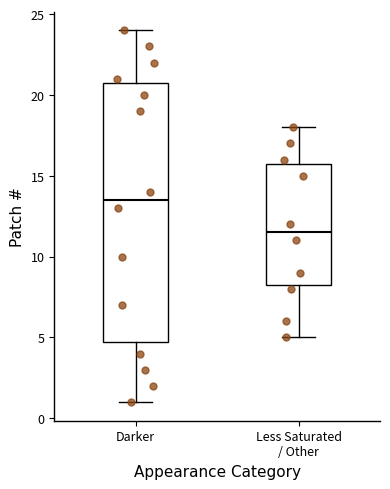

Reading left to right, read every box against the y-axis: the position of its median line, the range the box covers, and the ends of its whiskers. The values are not printed on the chart, so give them approximately, as read against the axis.

Darker: median 13.5, box 5.0 to 21.0, whiskers 1.0 to 24.0
Less Saturated / Other: median 11.5, box 8.5 to 16.0, whiskers 5.0 to 18.0